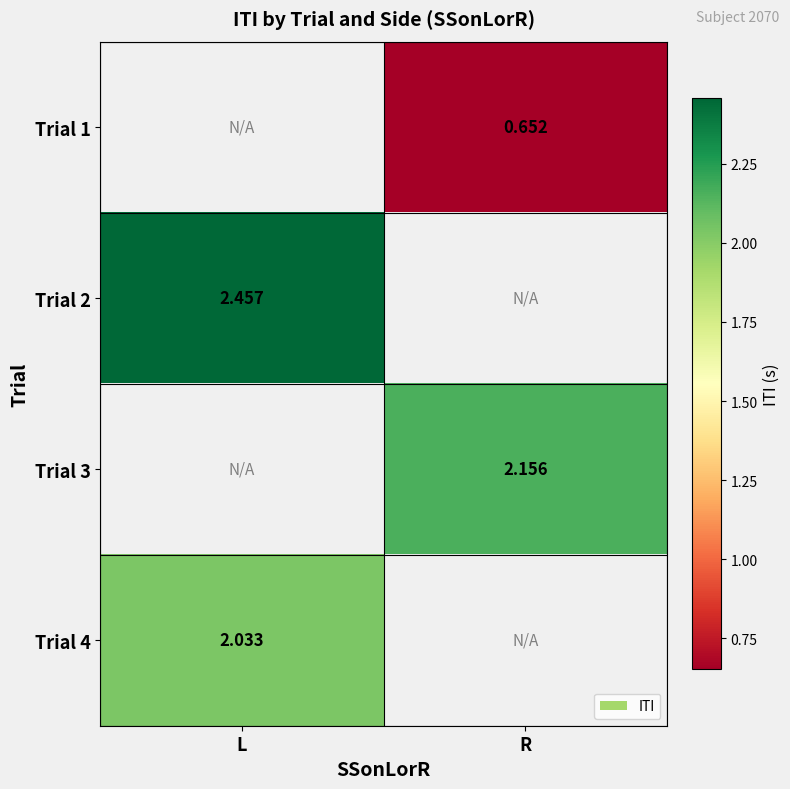

What is the greatest value displayed?

2.5